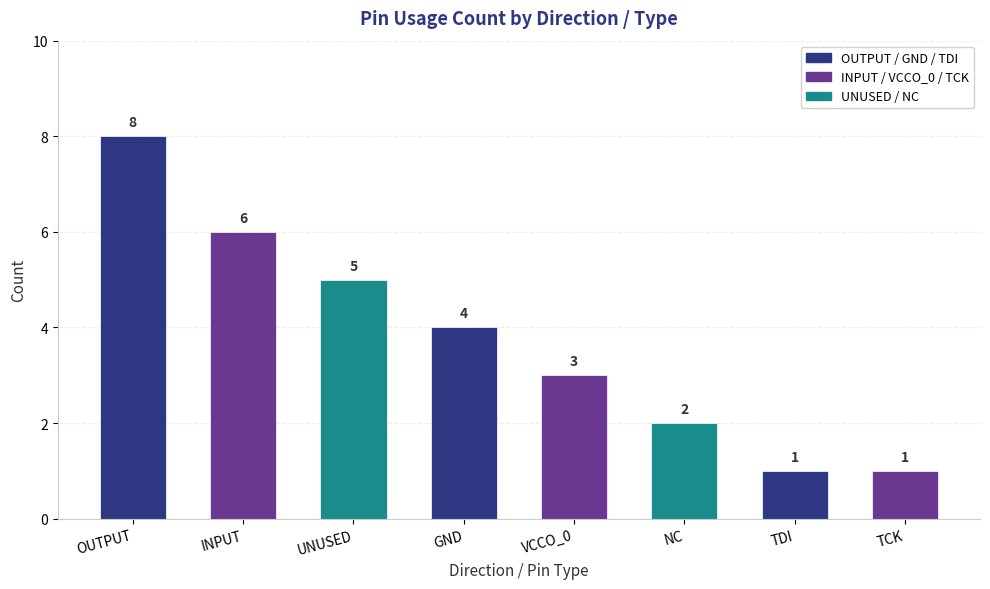

How many categories are shown in the chart?

8